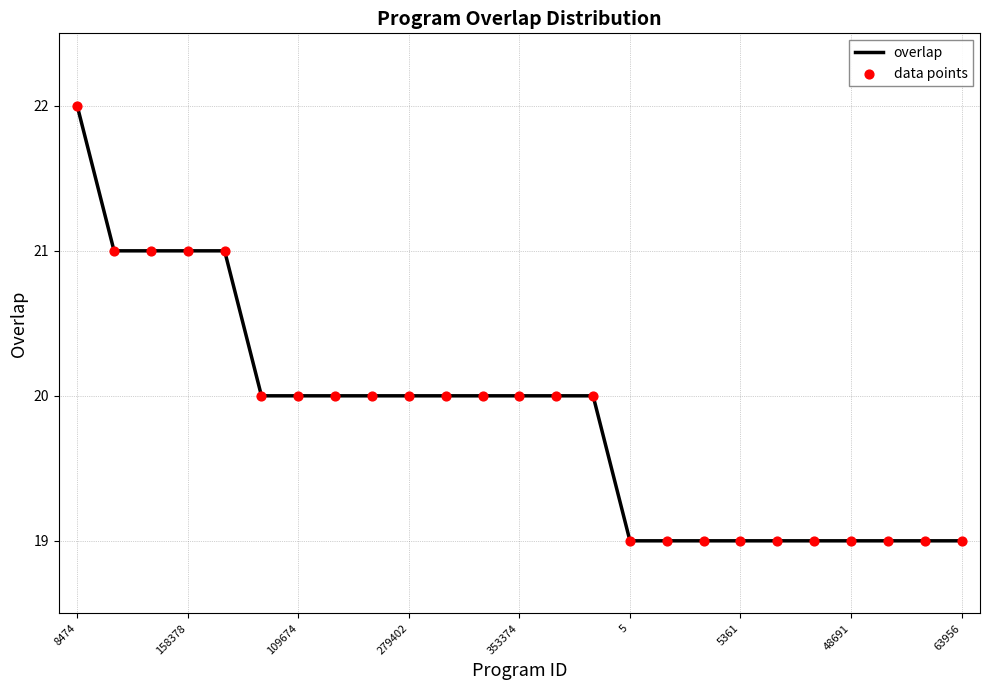

What is the greatest value displayed?

22